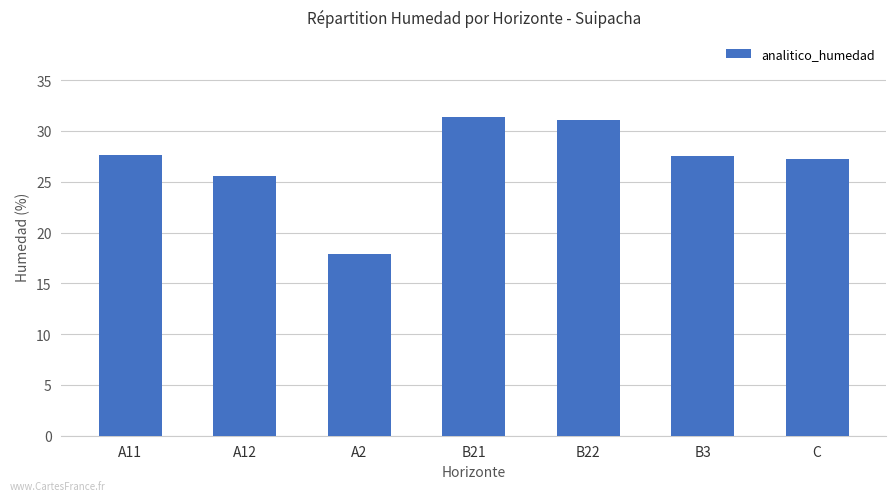

How many values exceed 27?

5